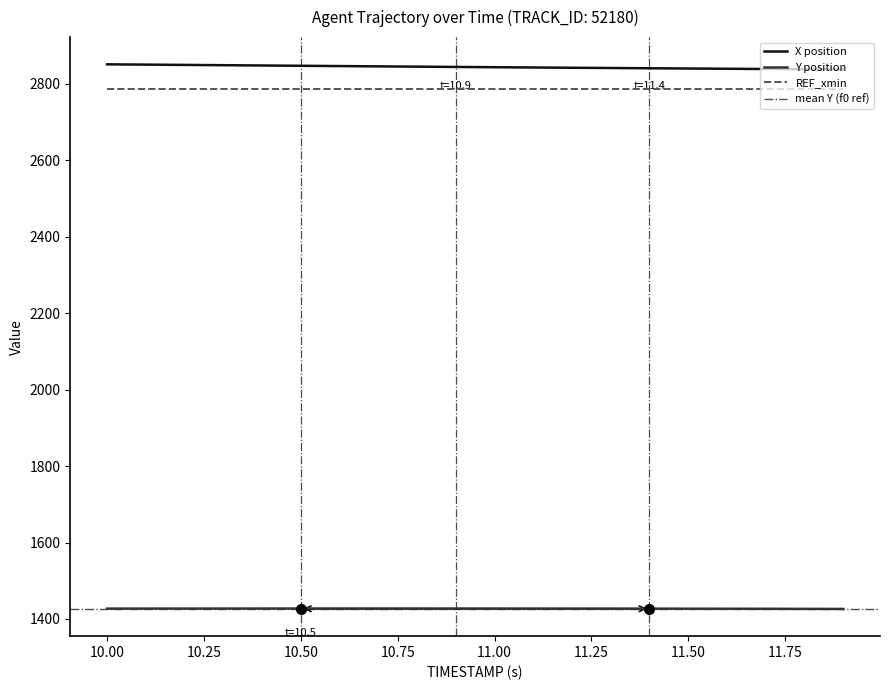

What is the average value of the Y series?

1426.9